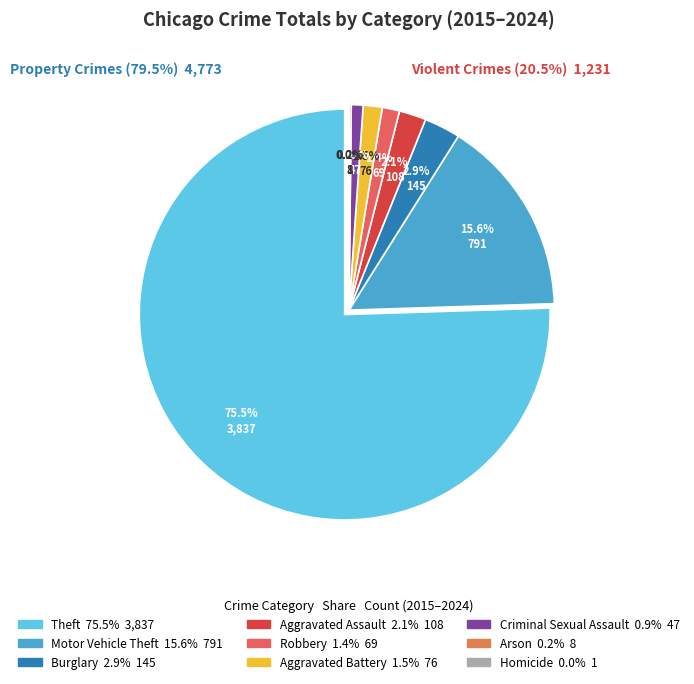

How many slices are in this pie chart?

9